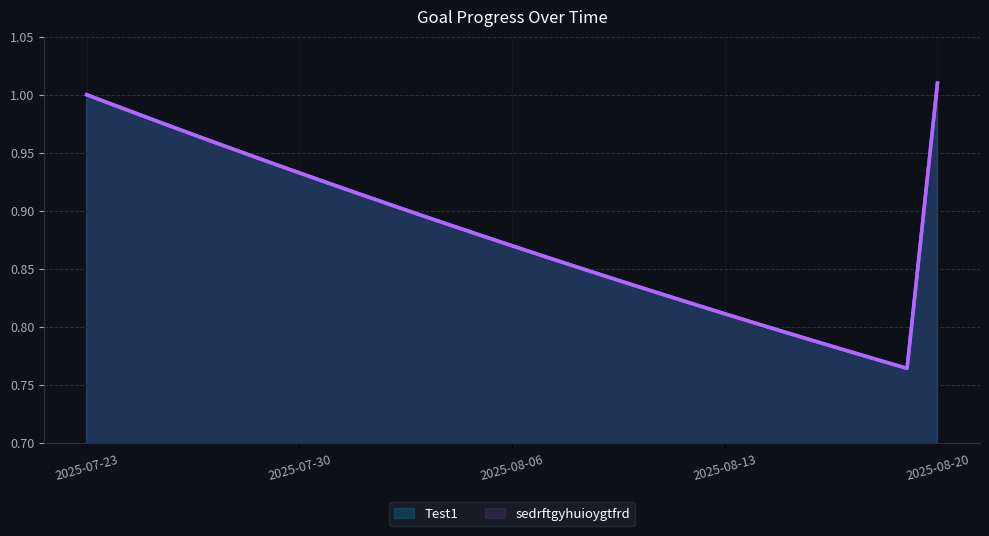

Which category has the lowest value across all series?

2025-08-19